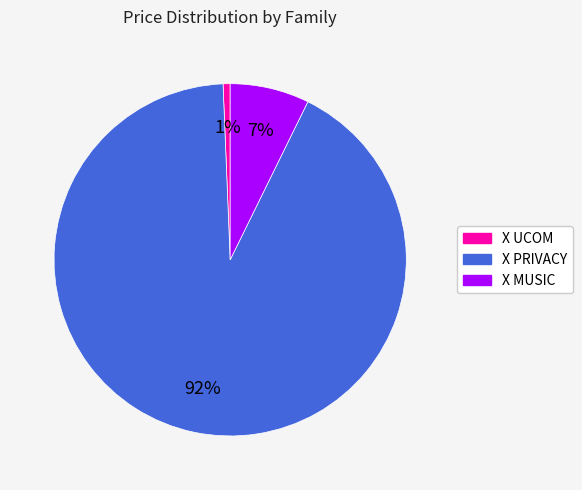

To the nearest percent, what percentage of the pie is X MUSIC?

7%